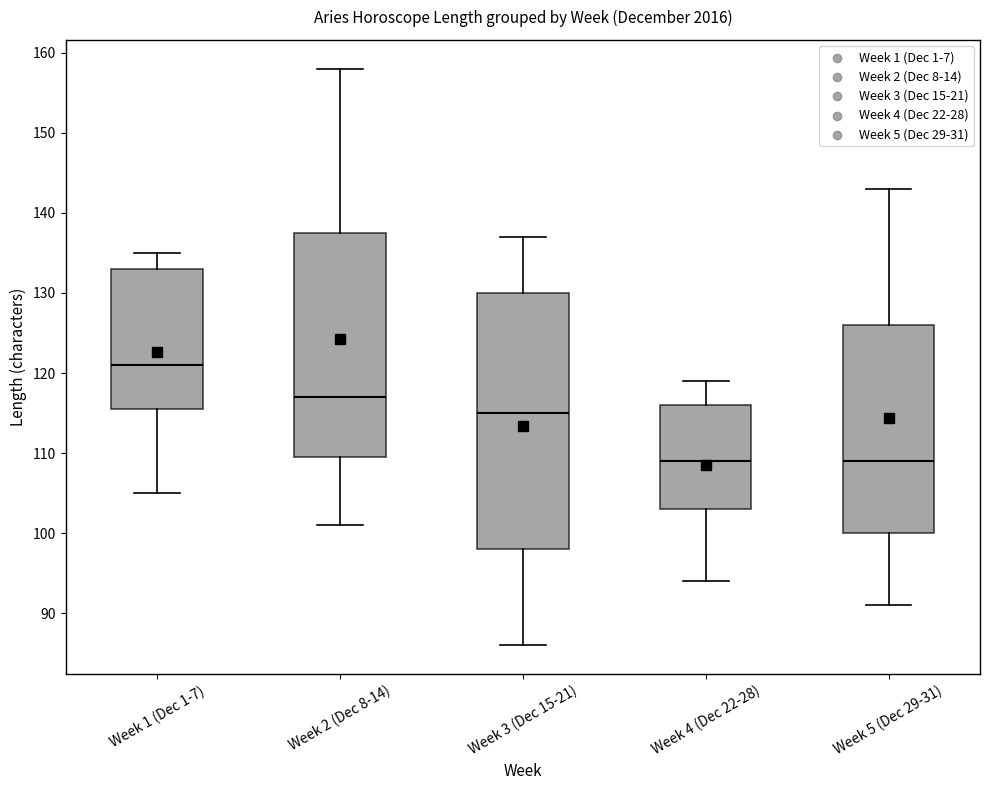

Reading left to right, read every box against the y-axis: the position of its median line, the range the box covers, and the ends of its whiskers. The values are not printed on the chart, so give them approximately, as read against the axis.

Week 1 (Dec 1-7): median 121, box 116 to 133, whiskers 105 to 135
Week 2 (Dec 8-14): median 117, box 110 to 138, whiskers 101 to 158
Week 3 (Dec 15-21): median 115, box 98 to 130, whiskers 86 to 137
Week 4 (Dec 22-28): median 109, box 103 to 116, whiskers 94 to 119
Week 5 (Dec 29-31): median 109, box 100 to 126, whiskers 91 to 143